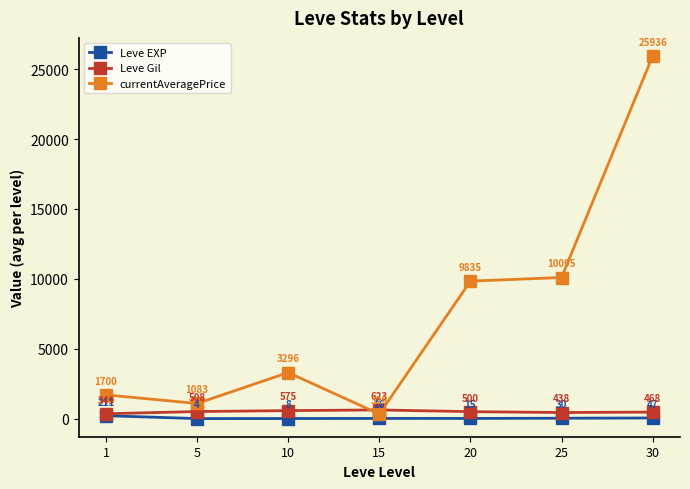

True or false: currentAveragePrice and Leve EXP intersect in this chart.

False